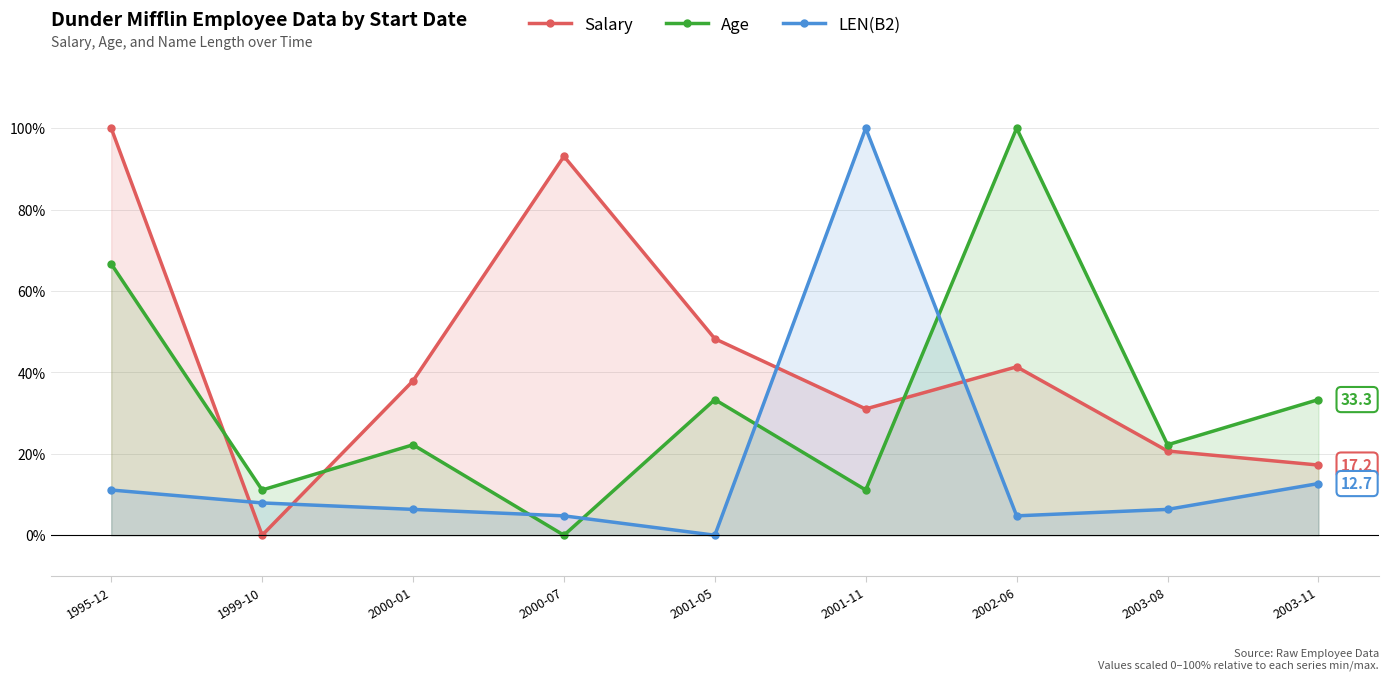

What is the maximum value for Age?

100.0